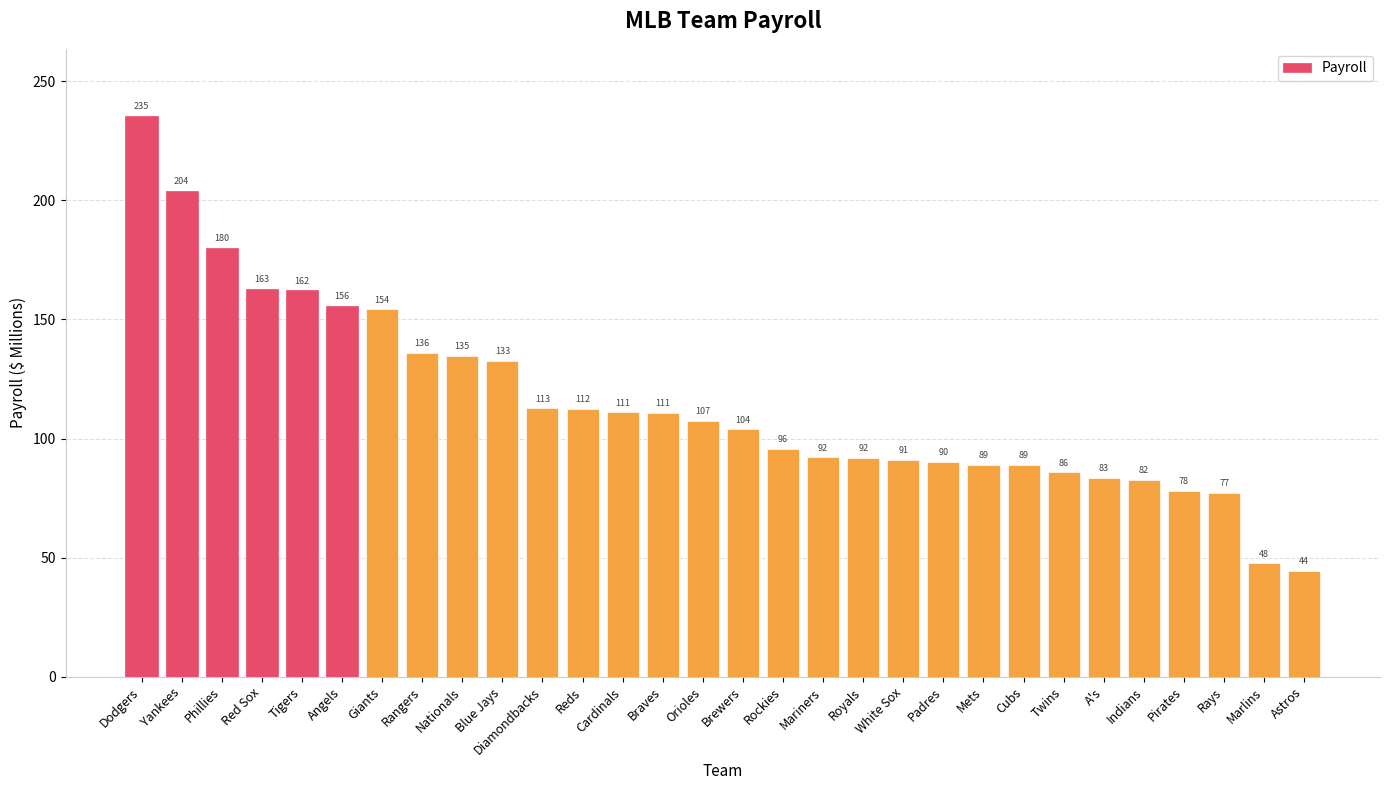

Which has a higher value, Mariners or Yankees?

Yankees